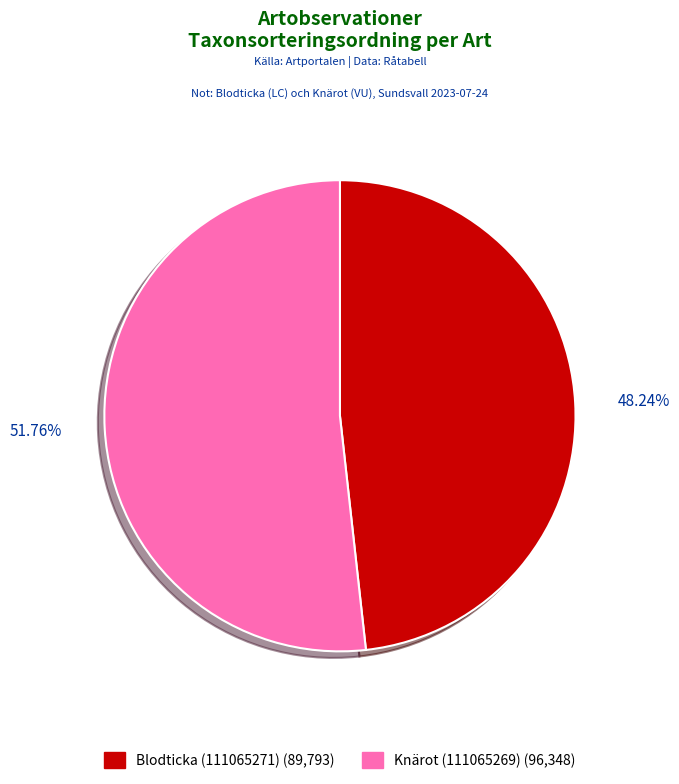

Is it true that Knärot (111065269) is 52% of the pie?

True